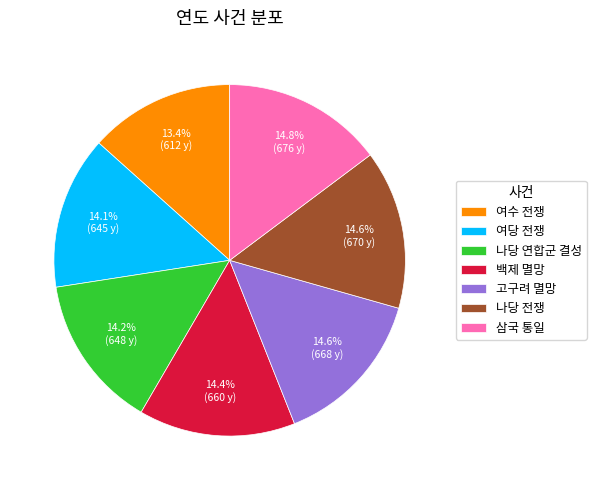

To the nearest percent, what is the difference between the largest and smallest slice percentages?

1%